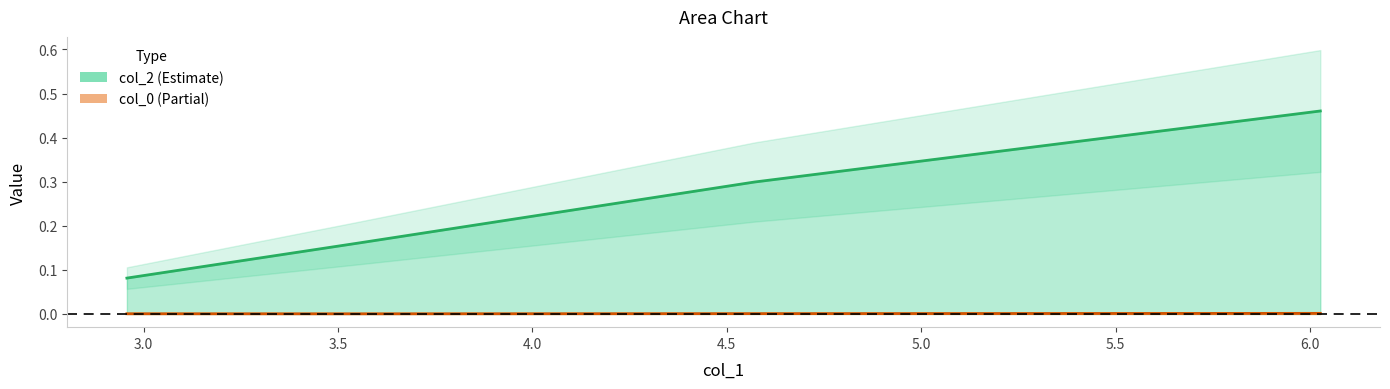

True or false: col_0 and col_2 cross at least once.

False